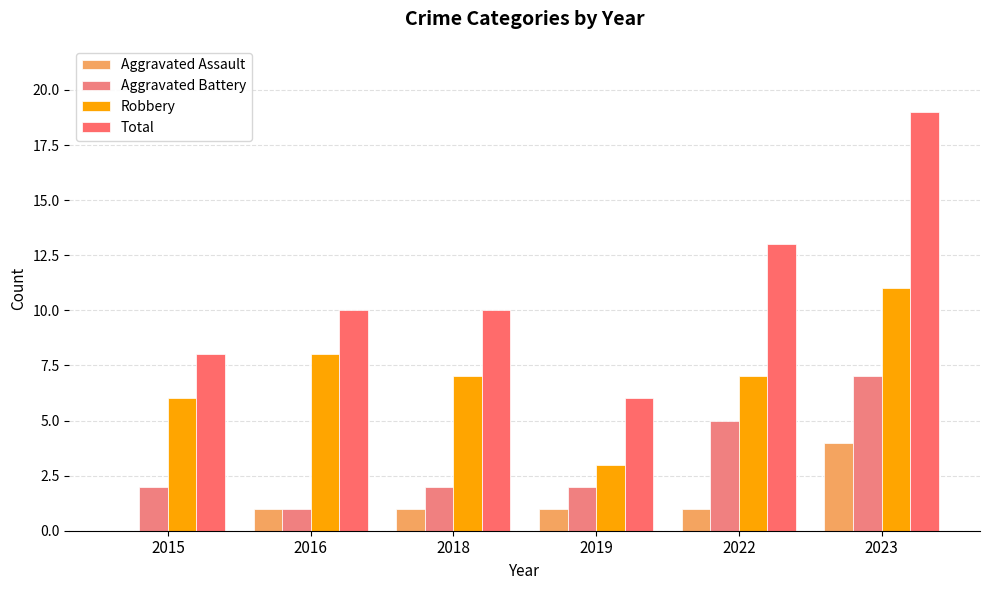

Count the number of categories in the chart.

6